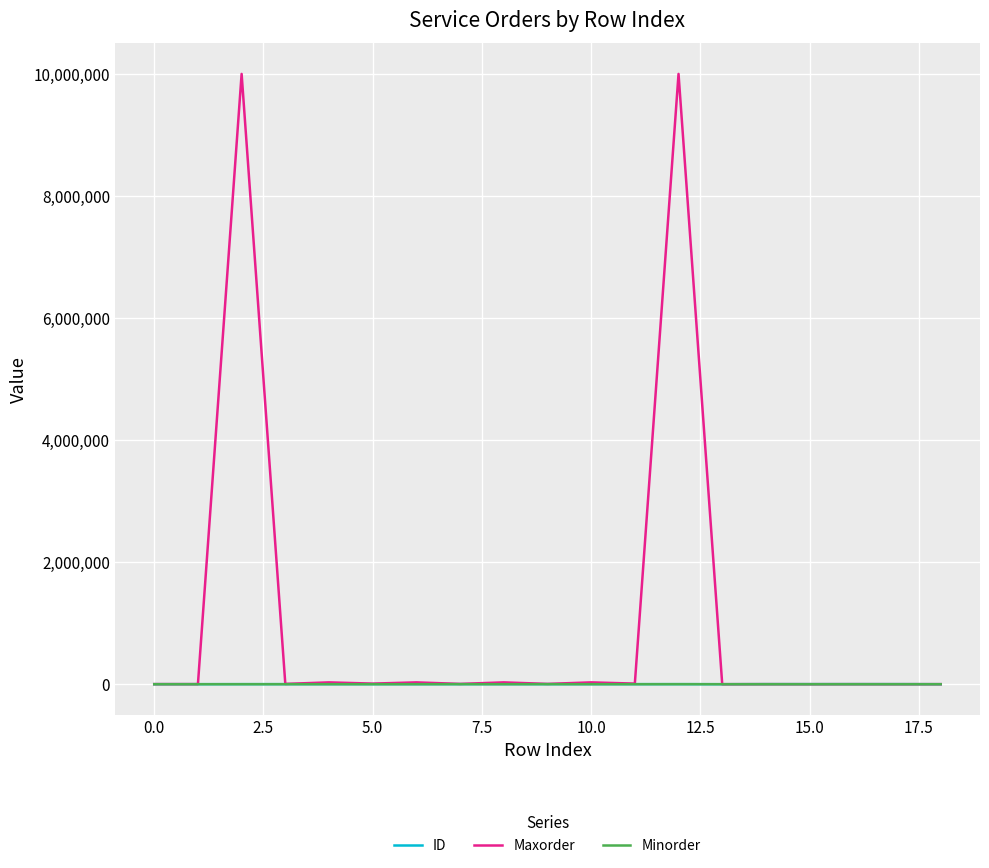

Which series has the largest range (max minus min)?

Maxorder